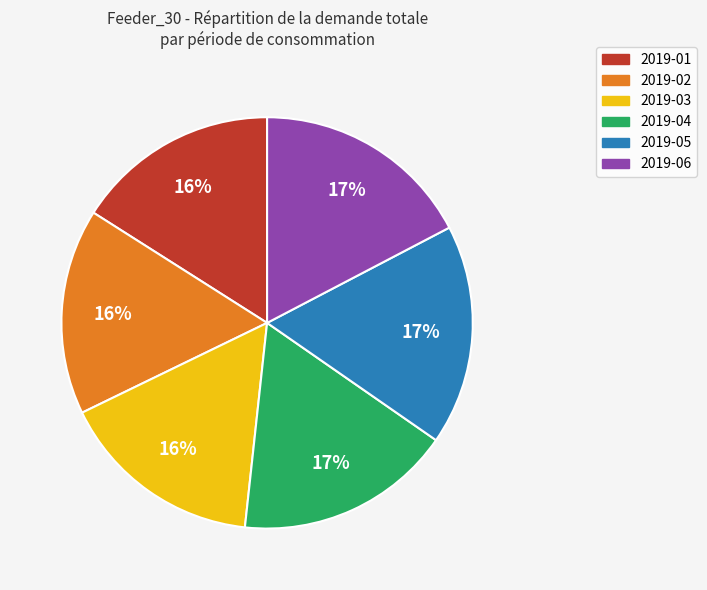

Count the number of slices in the pie.

6